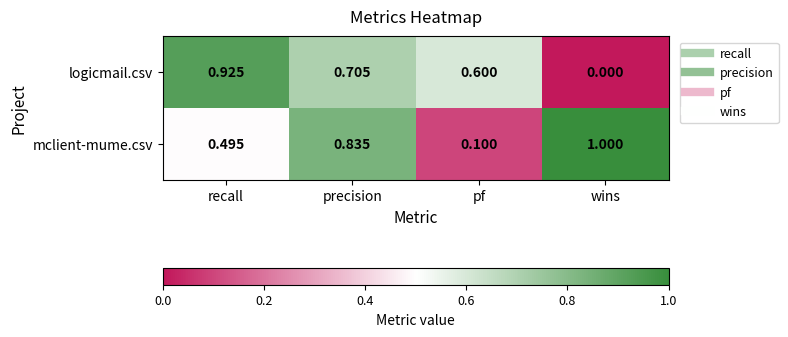

Which label corresponds to the smallest value in the chart?

wins